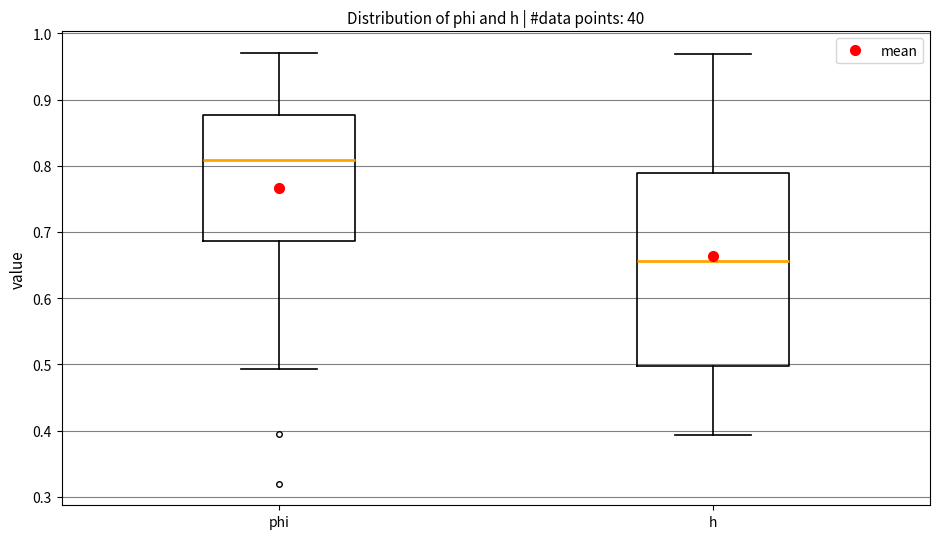

Reading left to right, read every box against the y-axis: the position of its median line, the range the box covers, and the ends of its whiskers. The values are not printed on the chart, so give them approximately, as read against the axis.

phi: median 0.81, box 0.69 to 0.88, whiskers 0.49 to 0.97
h: median 0.66, box 0.50 to 0.79, whiskers 0.39 to 0.97